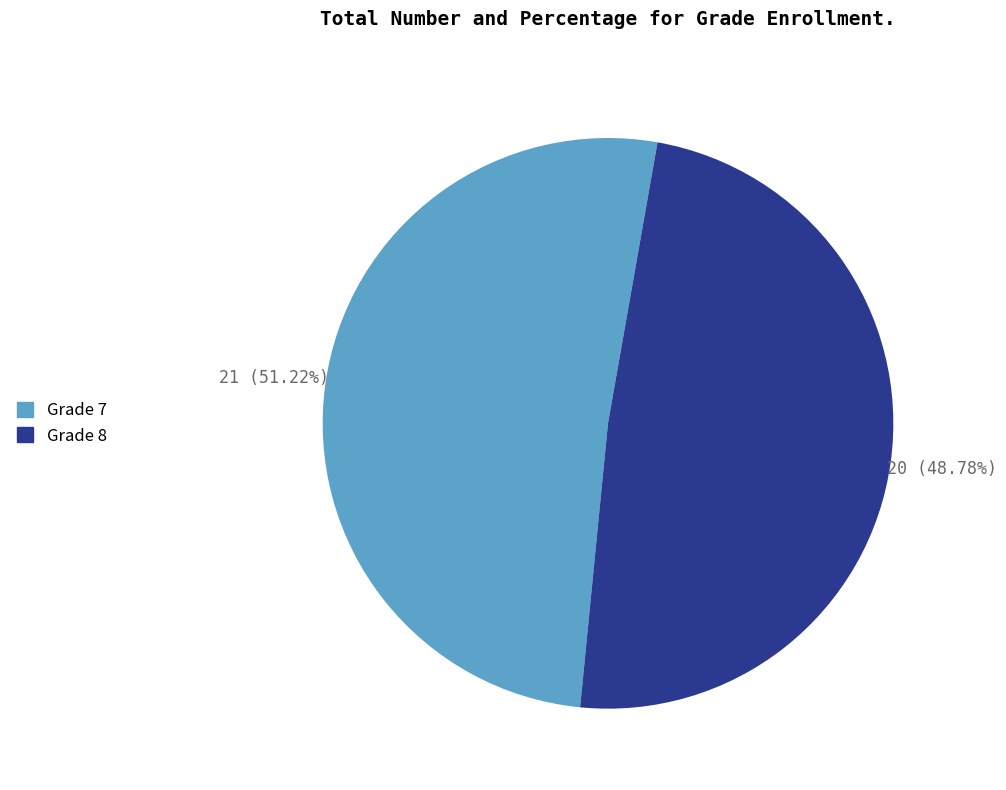

Is there a majority slice in this chart?

Yes